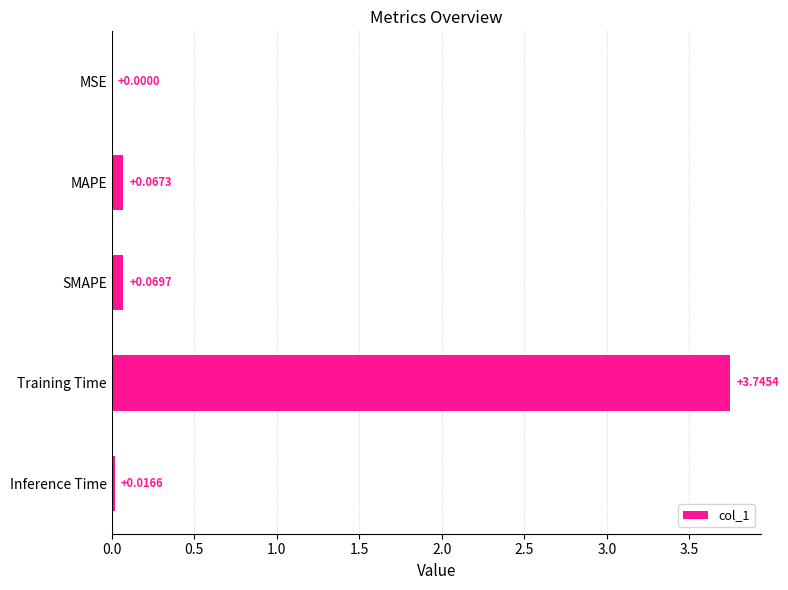

What is the sum of all values?

3.9